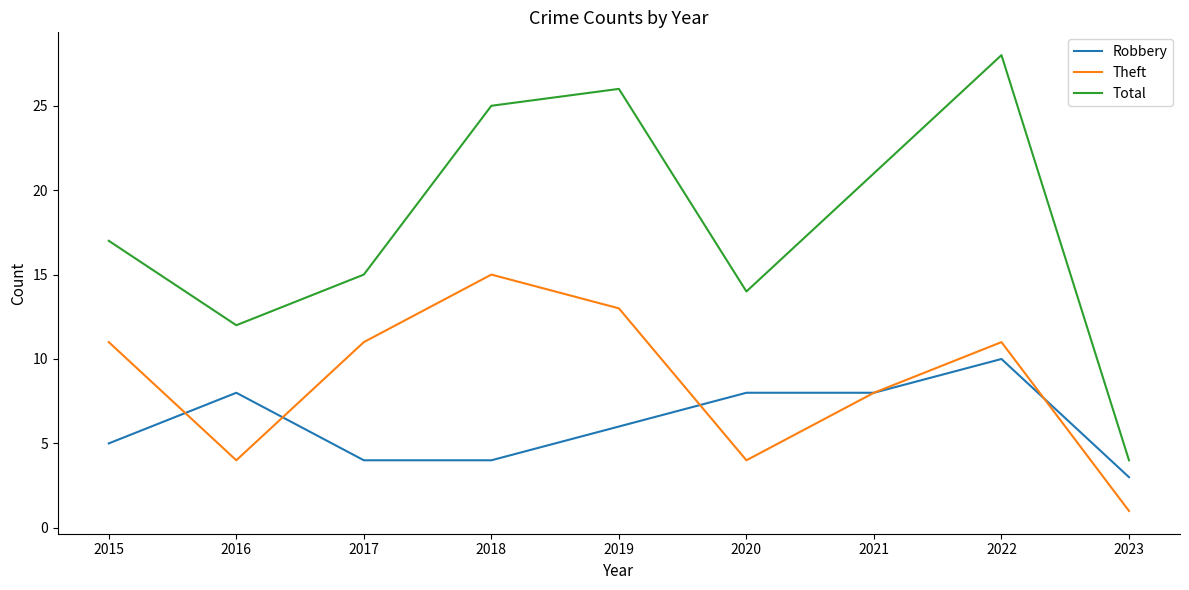

What is the sum of all Robbery values?

56